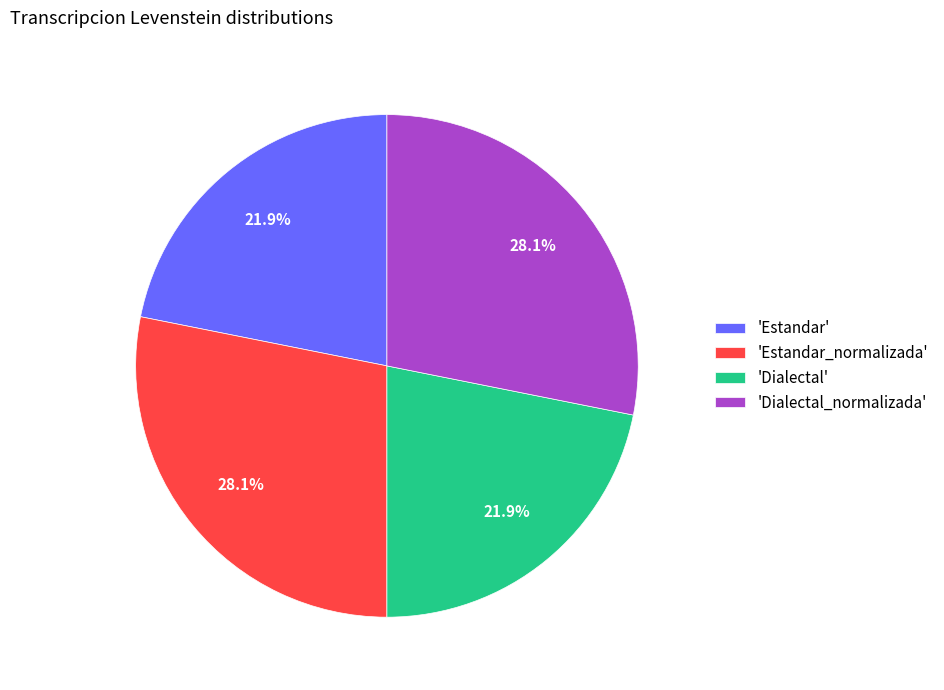

Does 'Dialectal' represent more than half of the total?

No